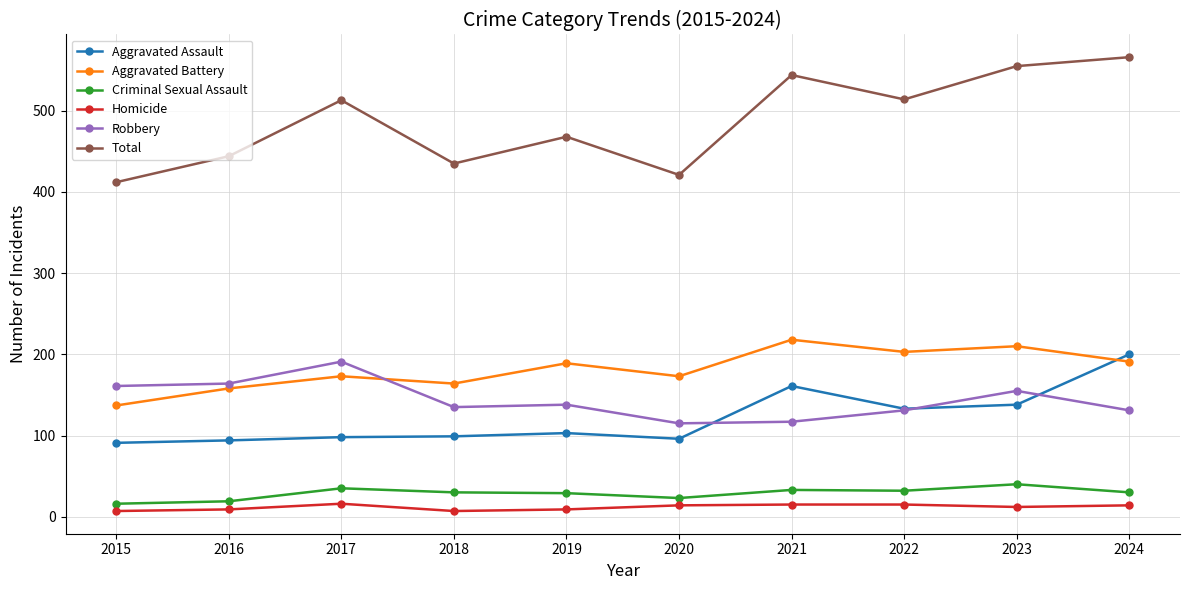

Which series has the largest total across all categories?

Total